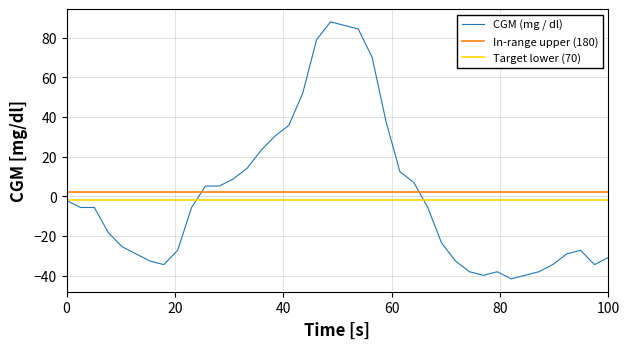

Reading left to right, extract all data points from this chart.

CGM (mg / dl): -2.0	-5.6	-5.6	-18.2	-25.4	-29.0	-32.6	-34.4	-27.2	-5.6	5.2	5.2	8.8	14.2	23.2	30.4	35.8	52.0	79.0	88.0	86.2	84.4	70.0	37.6	12.4	7.0	-5.6	-23.6	-32.6	-38.0	-39.8	-38.0	-41.6	-39.8	-38.0	-34.4	-29.0	-27.2	-34.4	-30.8
In-range upper (180): 2.0	2.0	2.0	2.0	2.0	2.0	2.0	2.0	2.0	2.0	2.0	2.0	2.0	2.0	2.0	2.0	2.0	2.0	2.0	2.0	2.0	2.0	2.0	2.0	2.0	2.0	2.0	2.0	2.0	2.0	2.0	2.0	2.0	2.0	2.0	2.0	2.0	2.0	2.0	2.0
Target lower (70): -2.0	-2.0	-2.0	-2.0	-2.0	-2.0	-2.0	-2.0	-2.0	-2.0	-2.0	-2.0	-2.0	-2.0	-2.0	-2.0	-2.0	-2.0	-2.0	-2.0	-2.0	-2.0	-2.0	-2.0	-2.0	-2.0	-2.0	-2.0	-2.0	-2.0	-2.0	-2.0	-2.0	-2.0	-2.0	-2.0	-2.0	-2.0	-2.0	-2.0